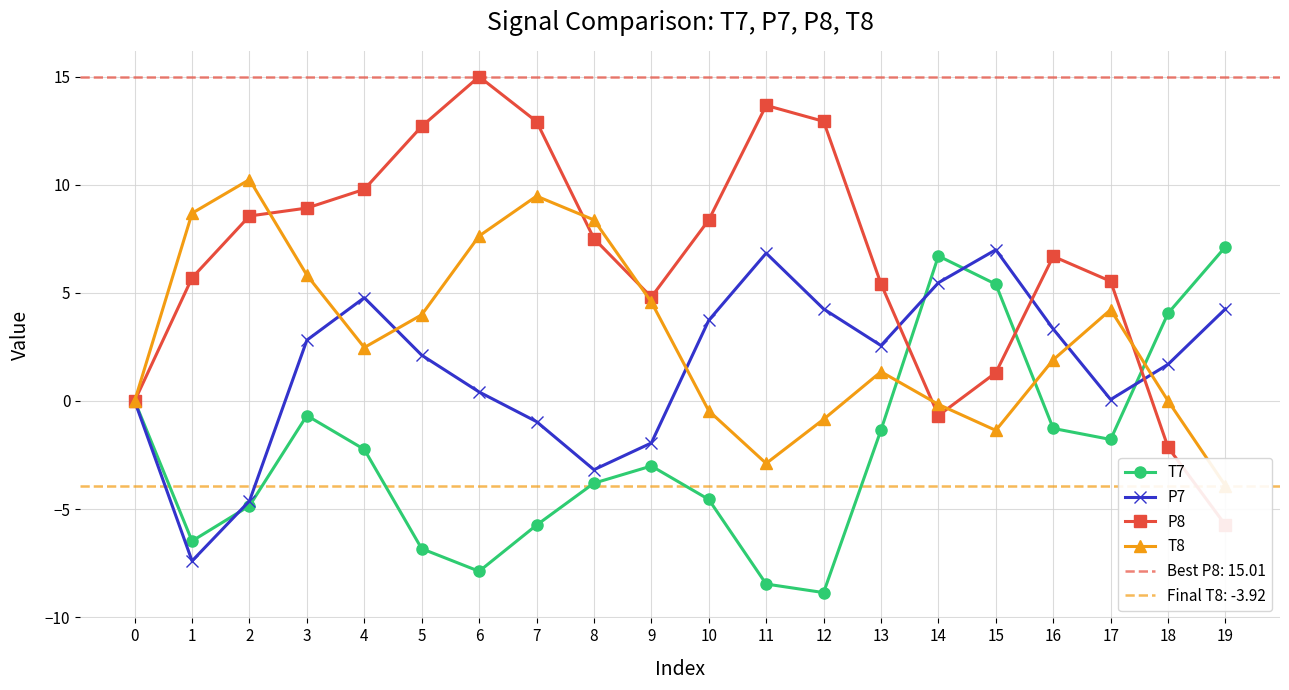

Does the chart display data point markers on the line(s)?

Yes